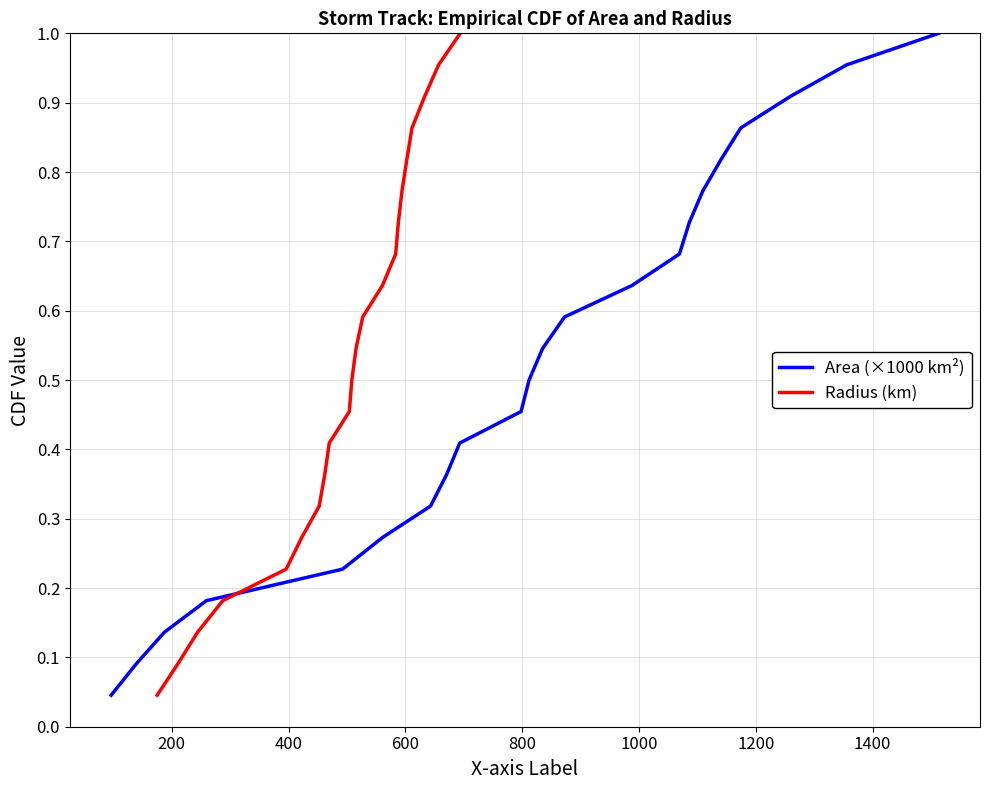

How many series are shown in this chart?

2